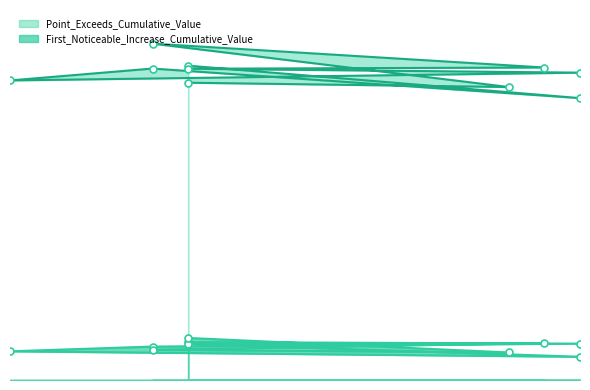

Does the chart display data point markers on the line(s)?

Yes